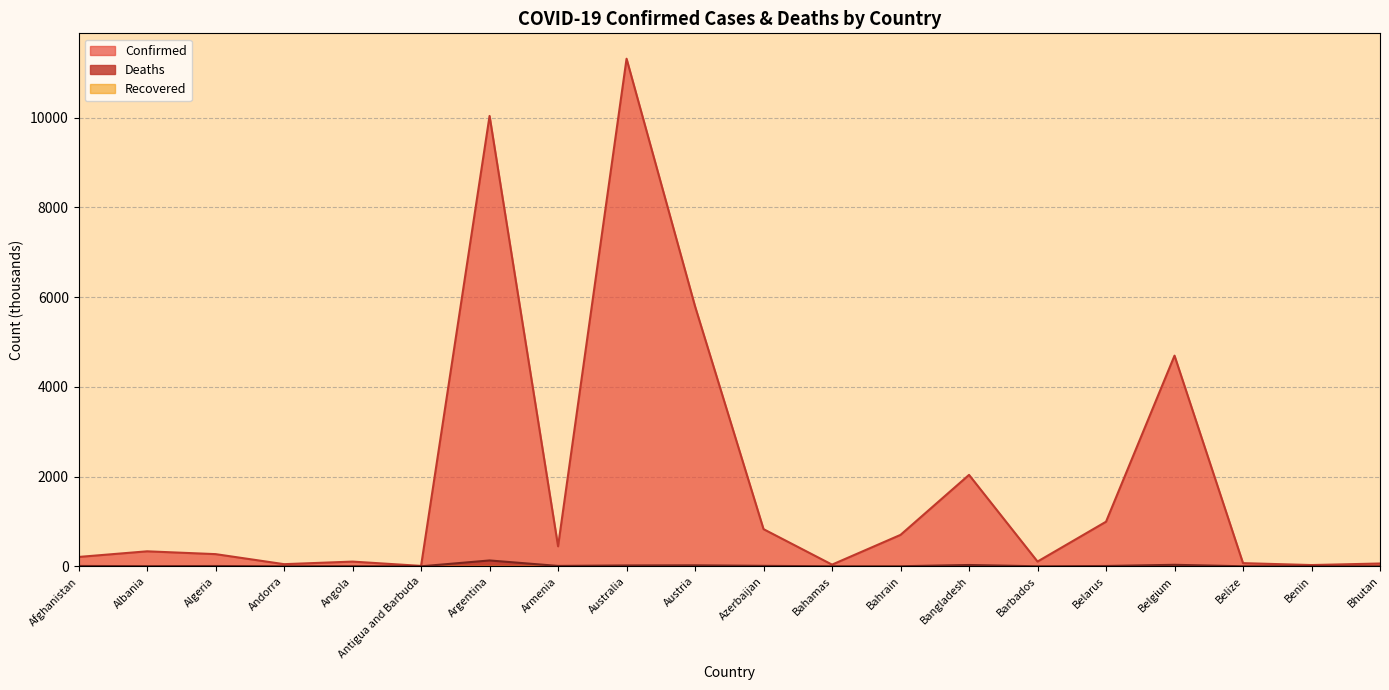

Where does the Confirmed series first go above 334?

Albania